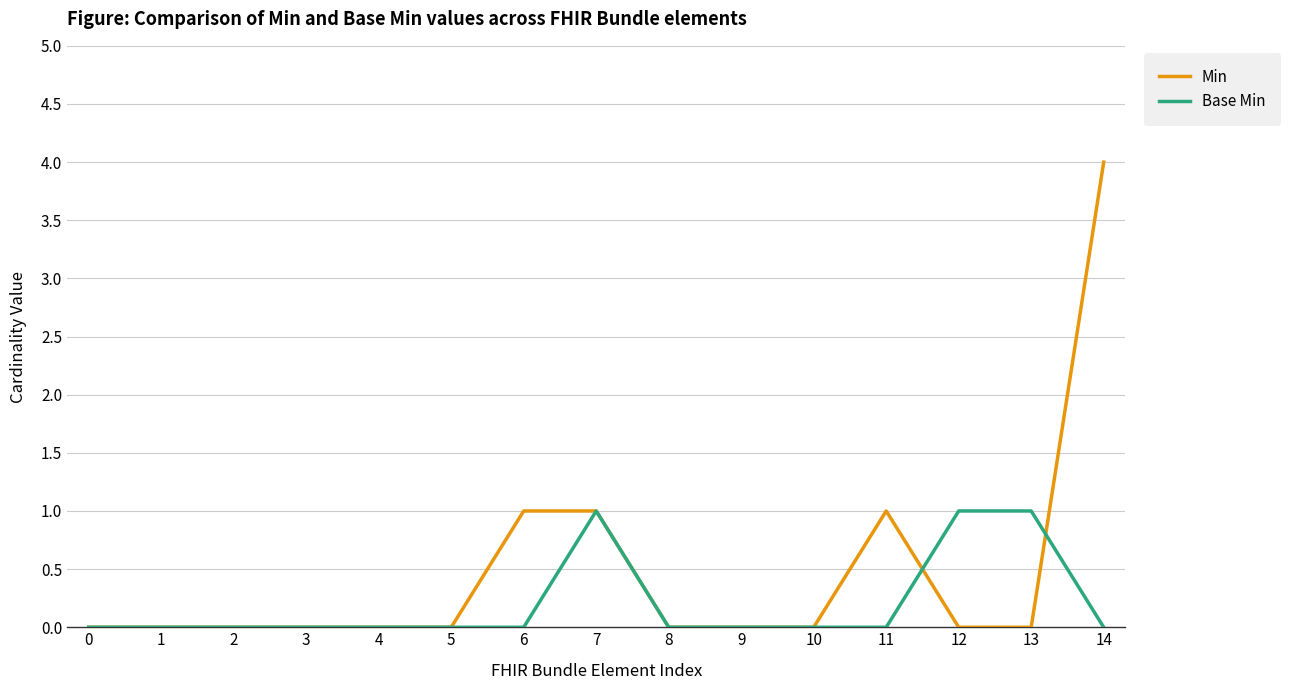

After their last crossing, which series has the higher values: Min or Base Min?

Min